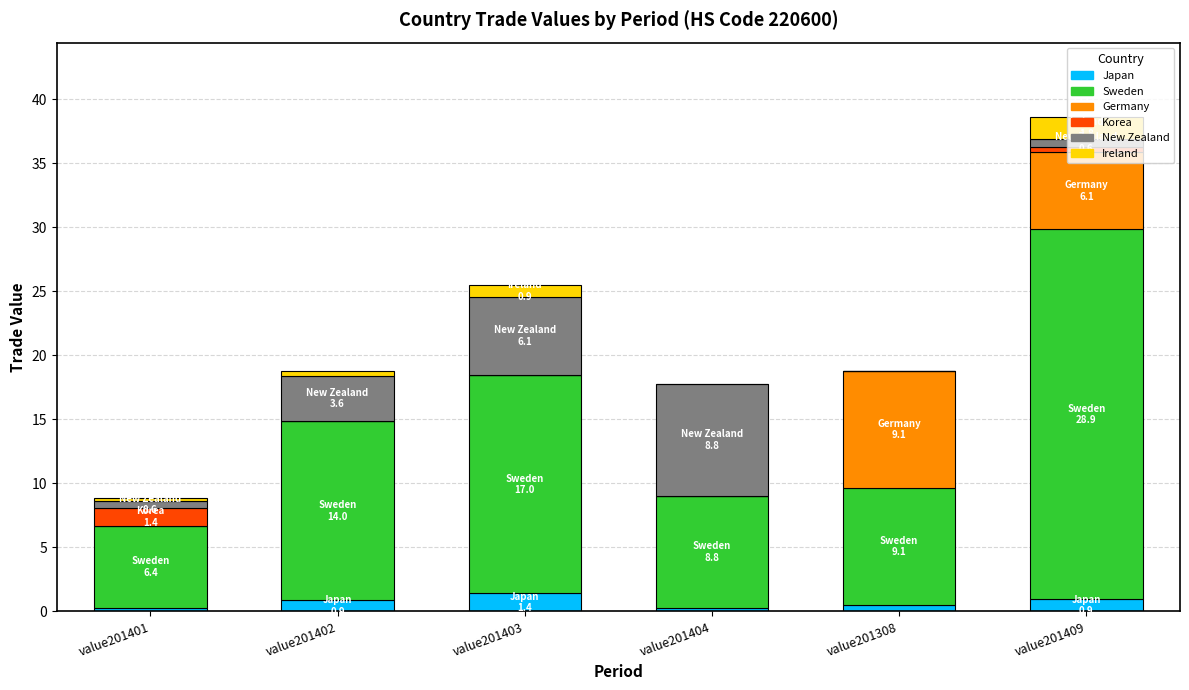

What is the maximum value for Japan?

1.4